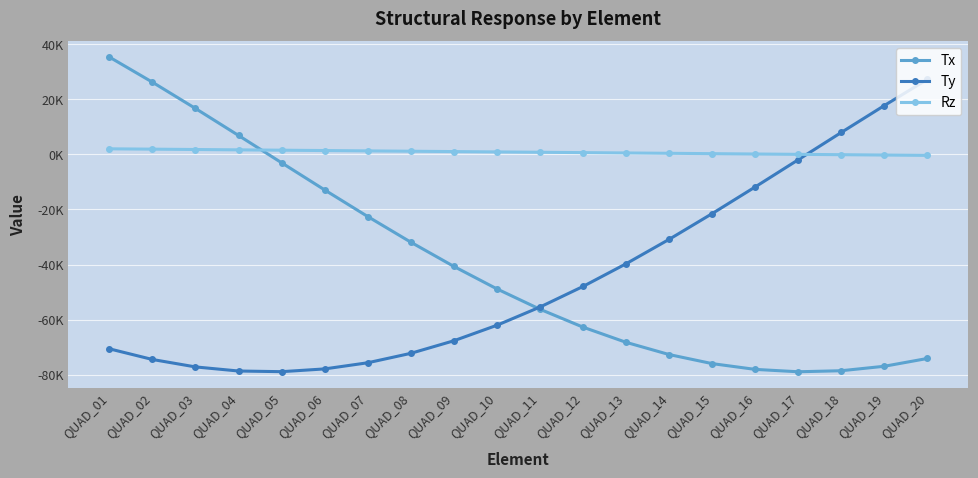

What are all the series names shown in the legend?

Tx, Ty, Rz